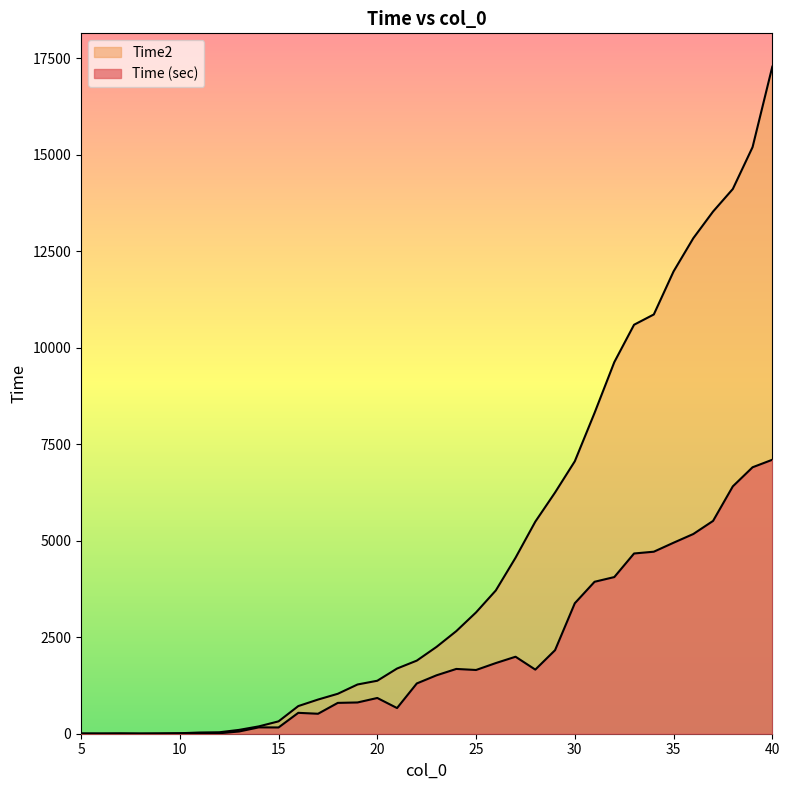

What is the smallest value displayed?

1.5